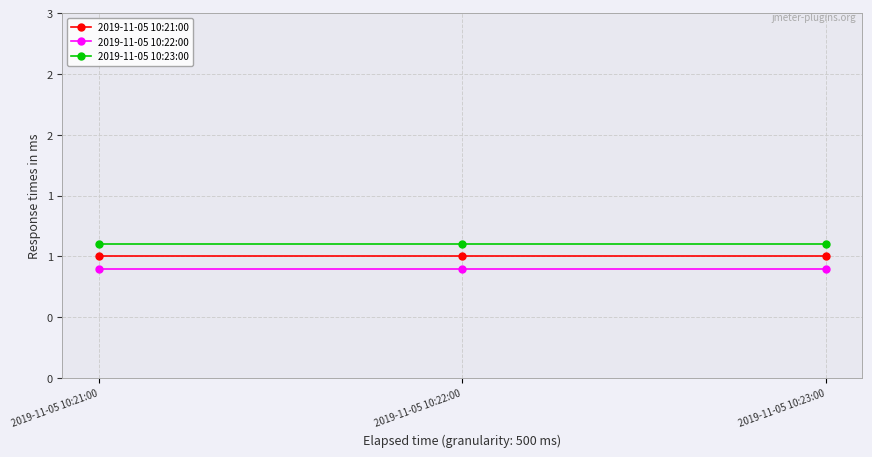

The value of 2019-11-05 10:21:00 at 2019-11-05 10:22:00 is 1.0. True or false?

True